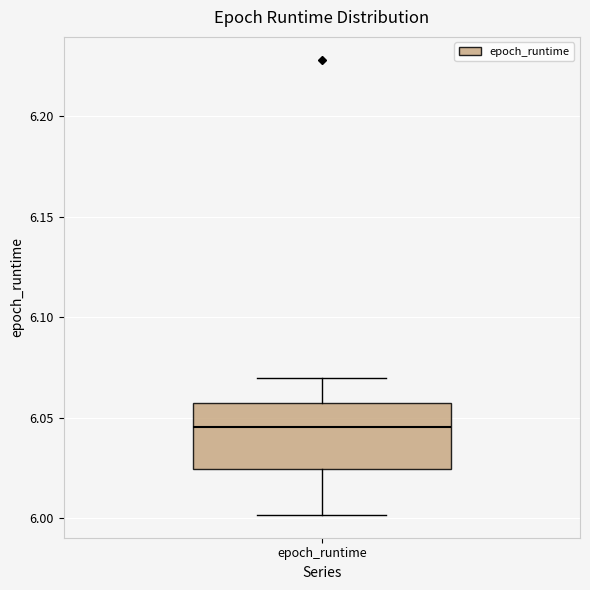

Transcribe this box plot: give where the median line is, the range the box spans, and where the two whiskers end, as read against the y-axis. The values are not printed on the chart, so give them approximately, as read against the axis.

median 6.045, box 6.025 to 6.060, whiskers 6.000 to 6.070